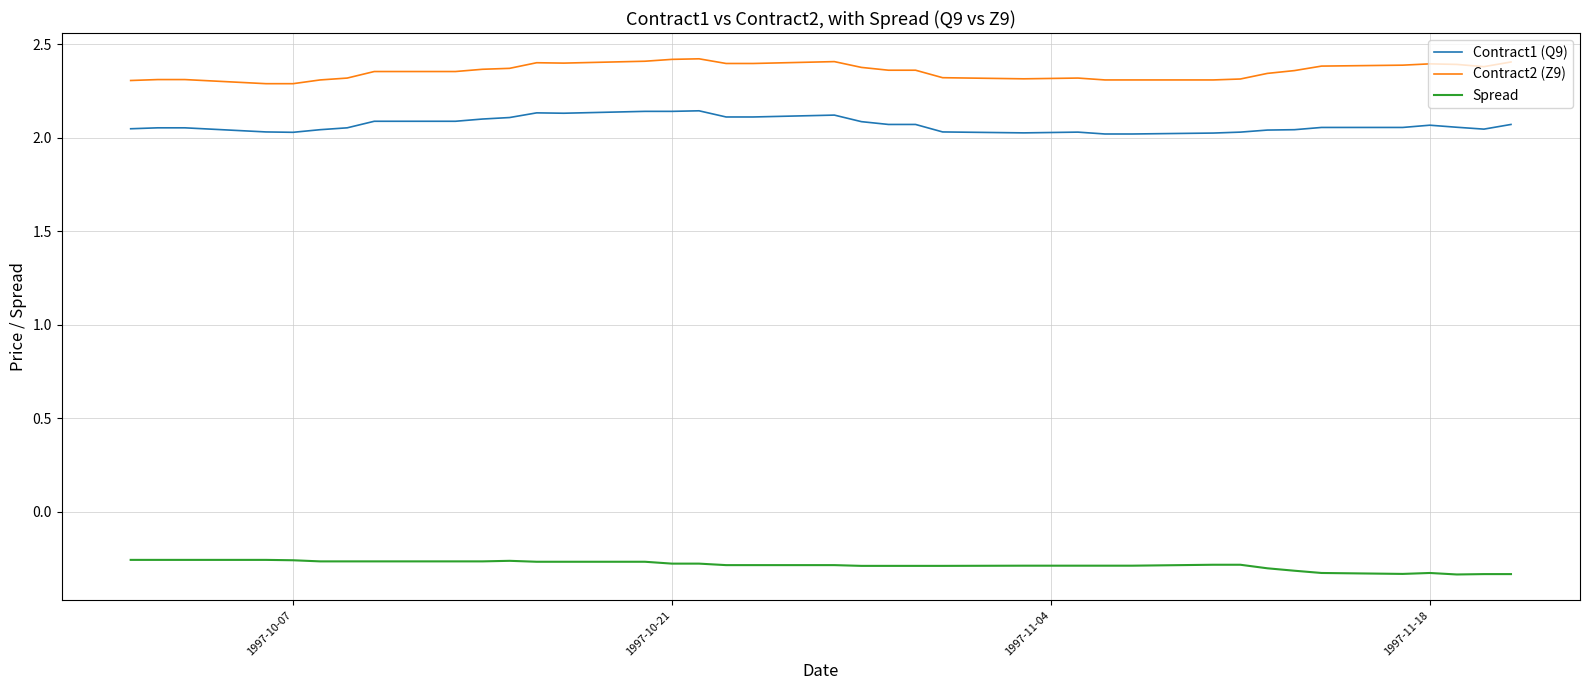

List the series in order of their peak value, highest first.

Contract2 (Z9), Contract1 (Q9), Spread